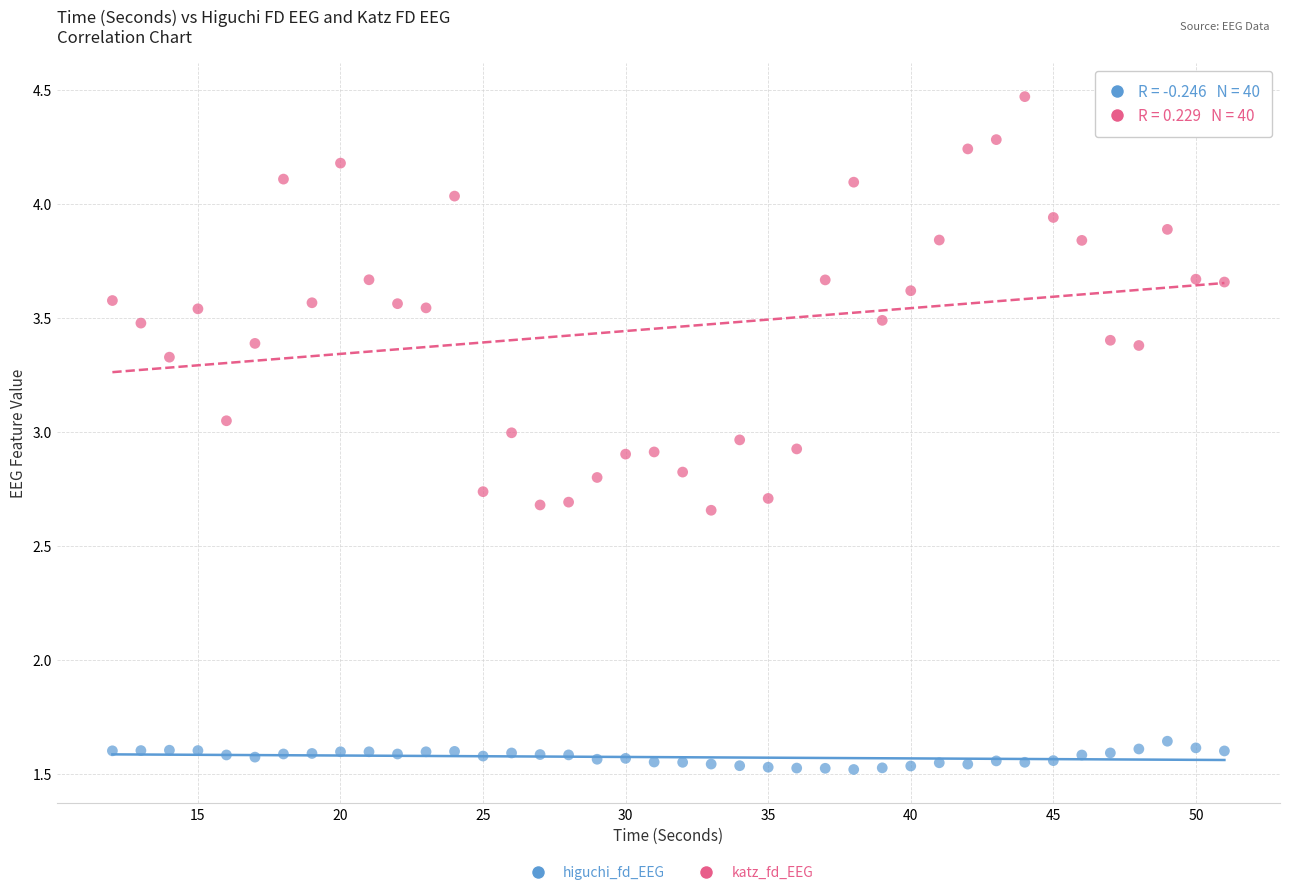

Which series has the largest Y range (max minus min)?

katz_fd_EEG